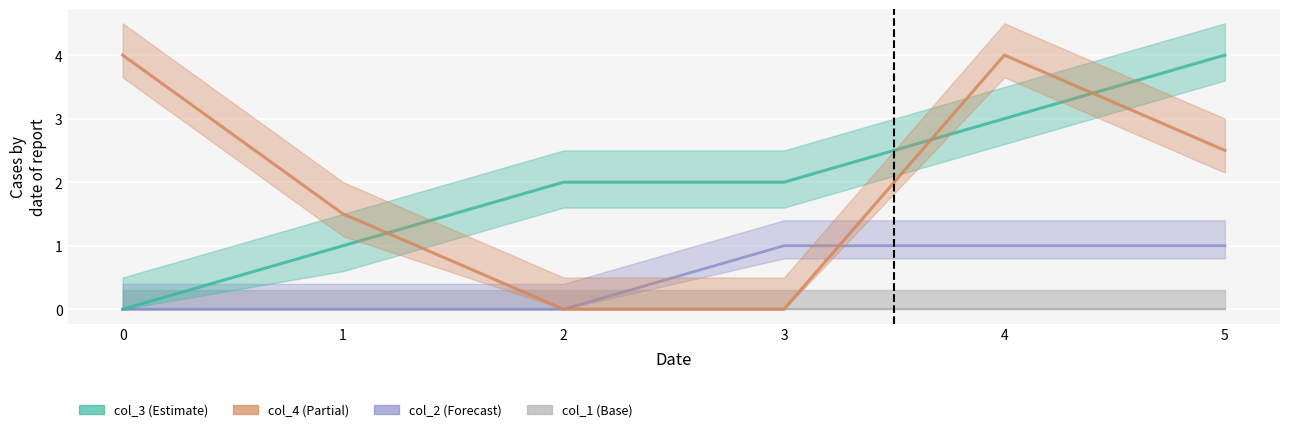

What is the approximate value of col_2 at 4?

1.0